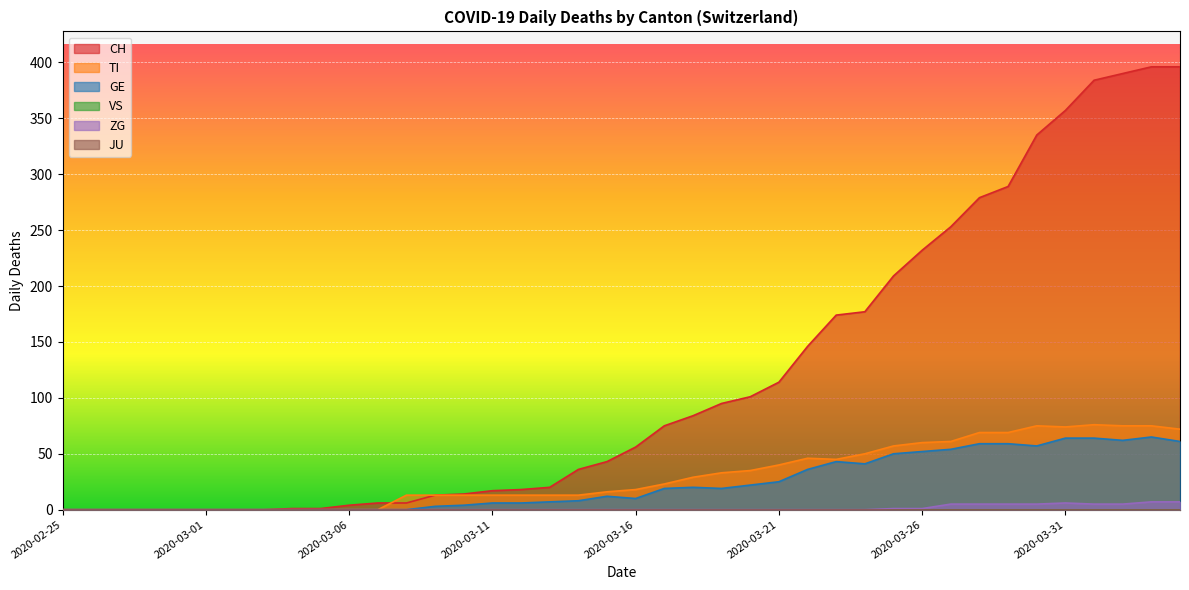

What is the maximum value shown in the chart?

396